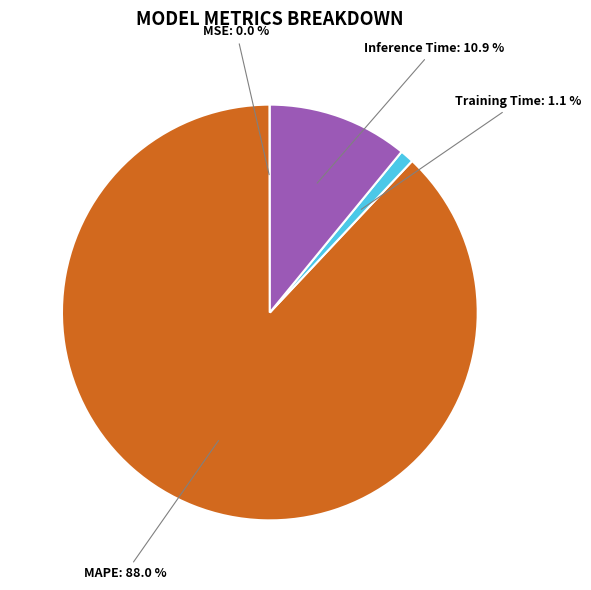

Which has a higher value, Training Time or Inference Time?

Inference Time